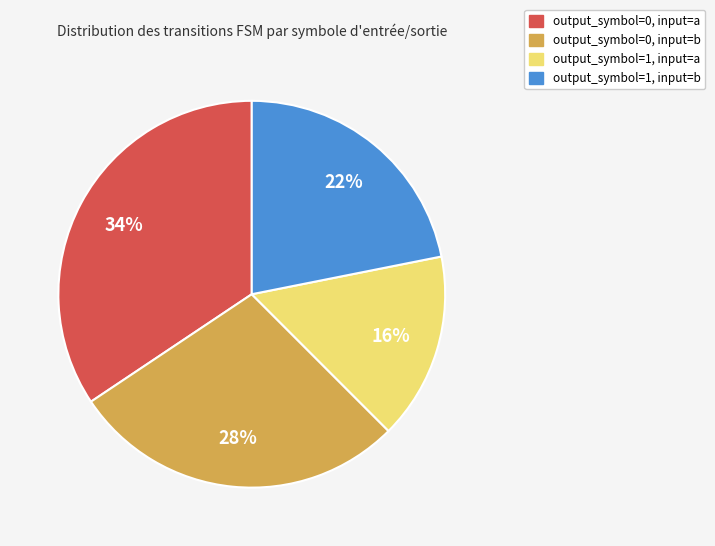

To the nearest percent, what is the combined percentage of output_symbol=1, input=a and output_symbol=0, input=a?

50%